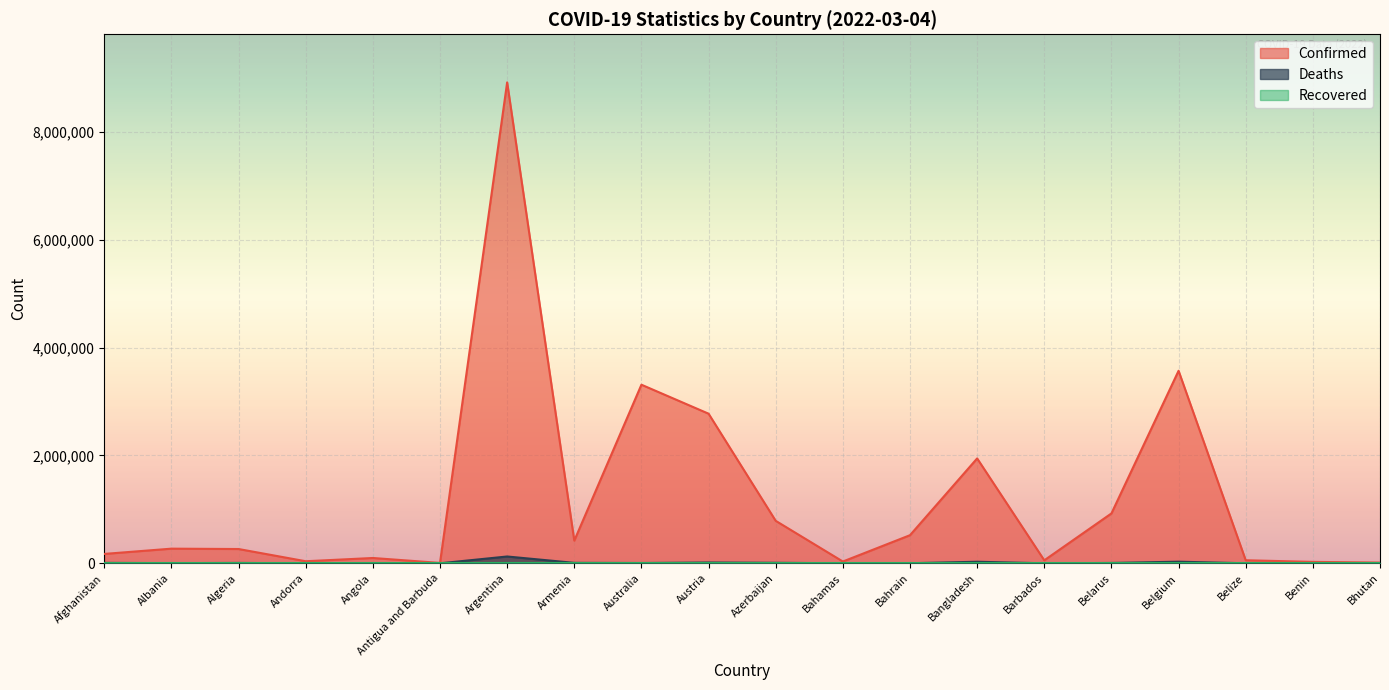

At which label is Deaths closest to 63268?

Belgium